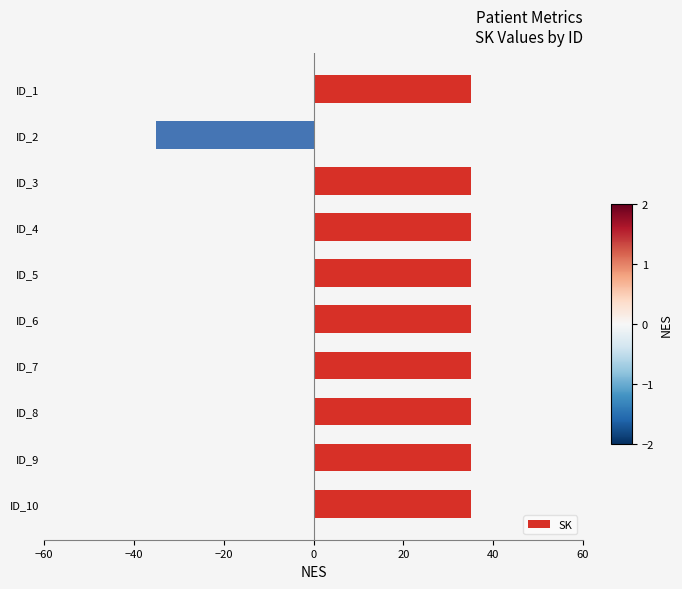

Reading bottom to top, list all the values displayed in this chart.

35	35	35	35	35	35	35	35	-35	35